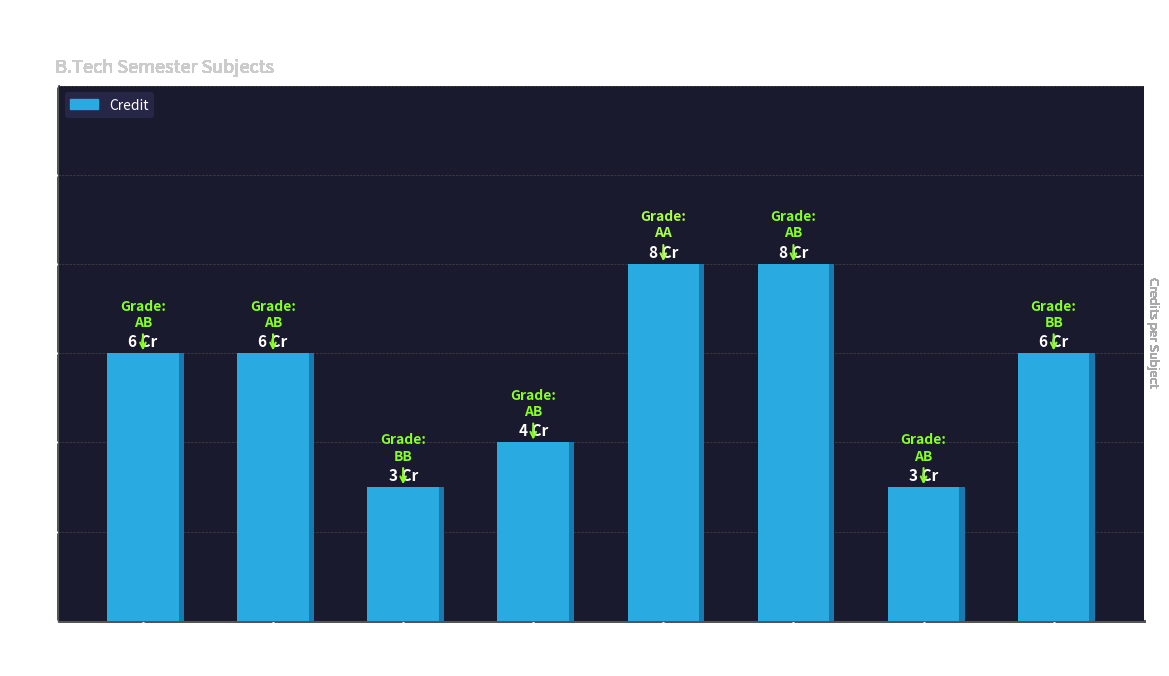

Where is the data nearest to the value 5?

Chemistry-II